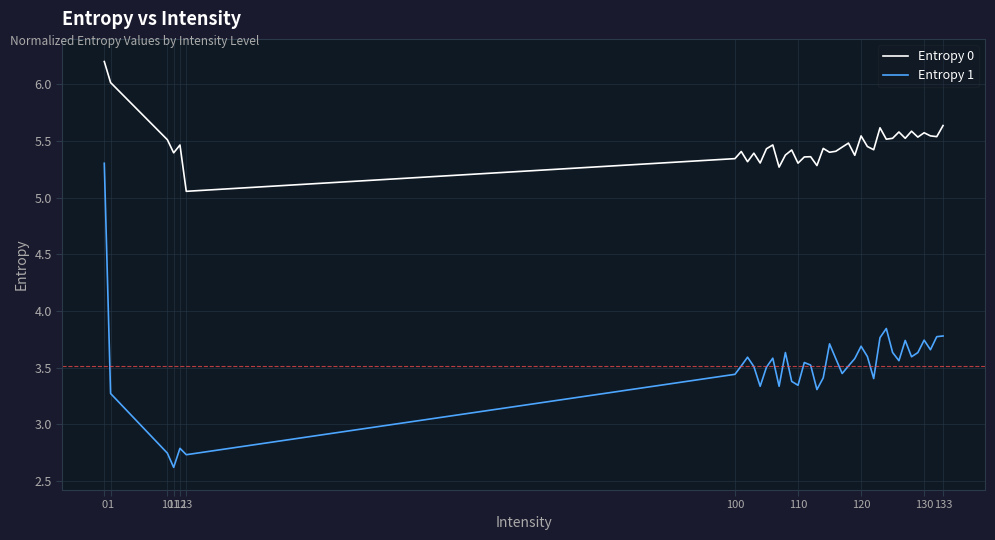

True or false: Entropy 1 and Entropy 0 cross at least once.

False